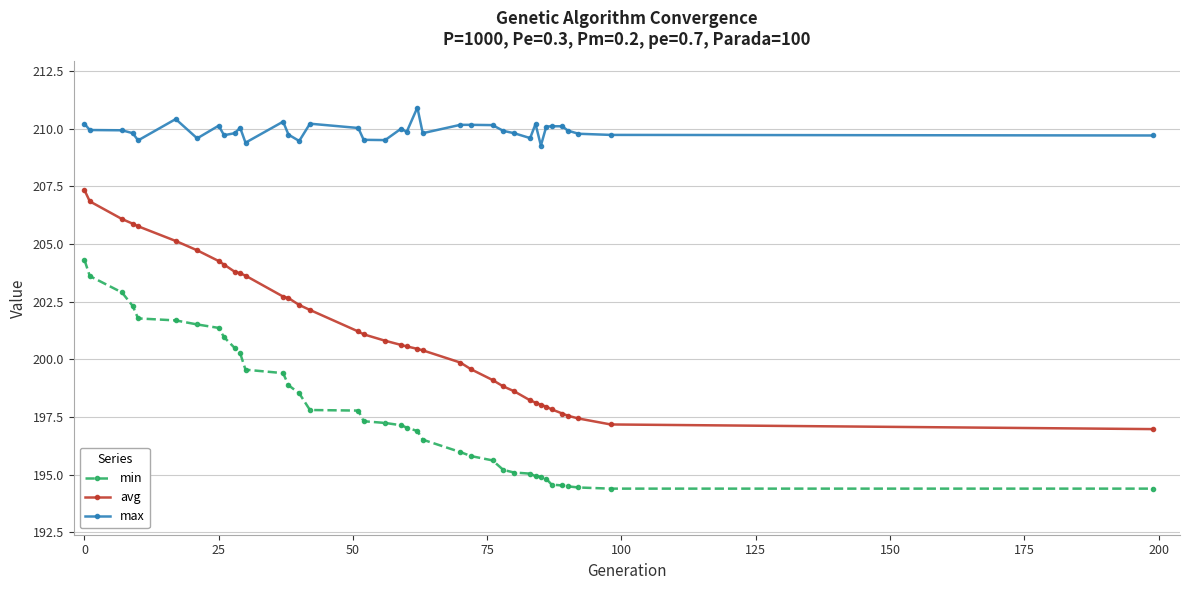

True or false: avg and max intersect in this chart.

False